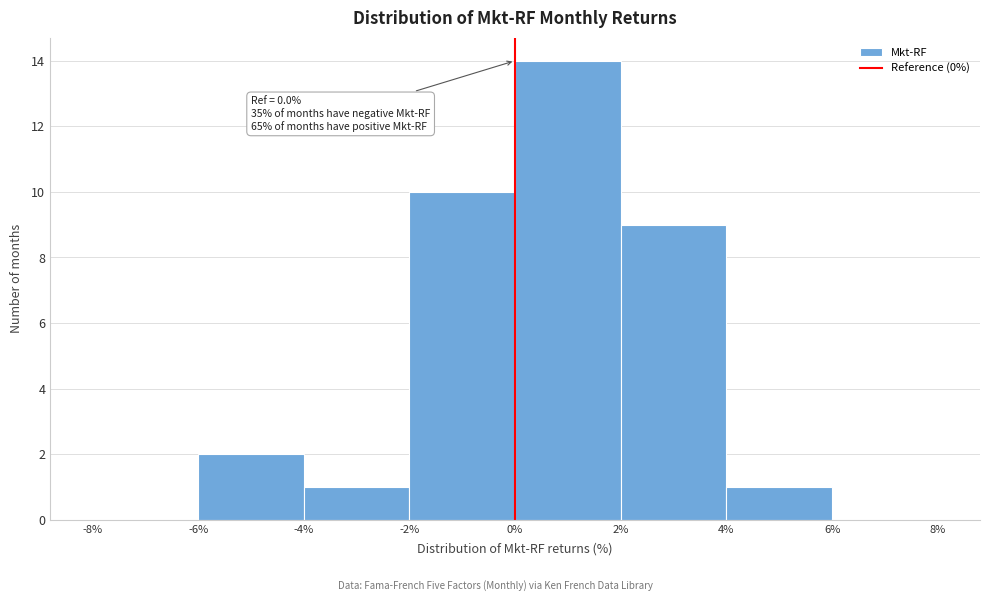

Over which range of the x-axis is the bar tallest?

0% to 2%